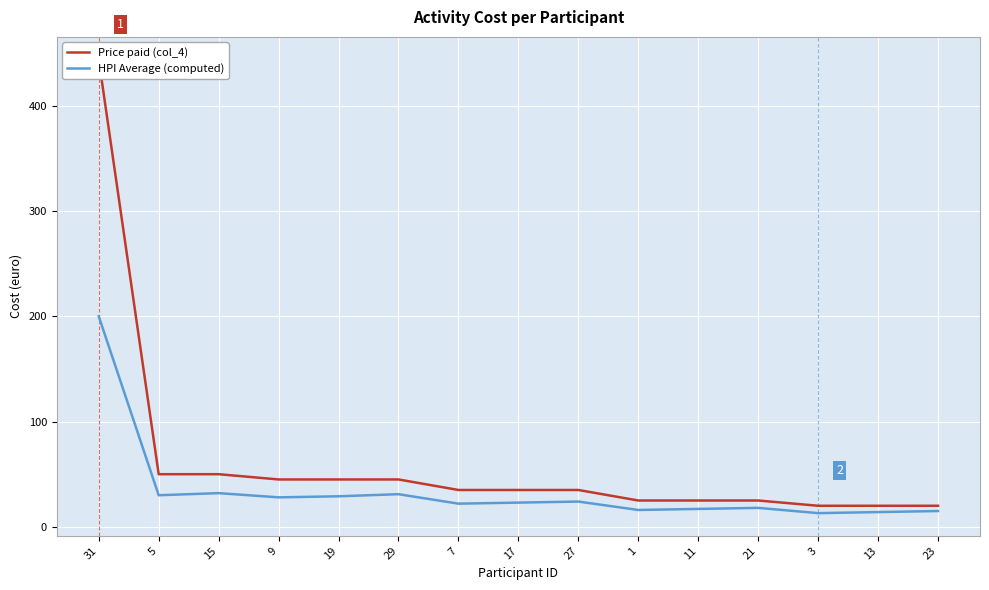

What is the average value of the HPI Average (computed) series?

34